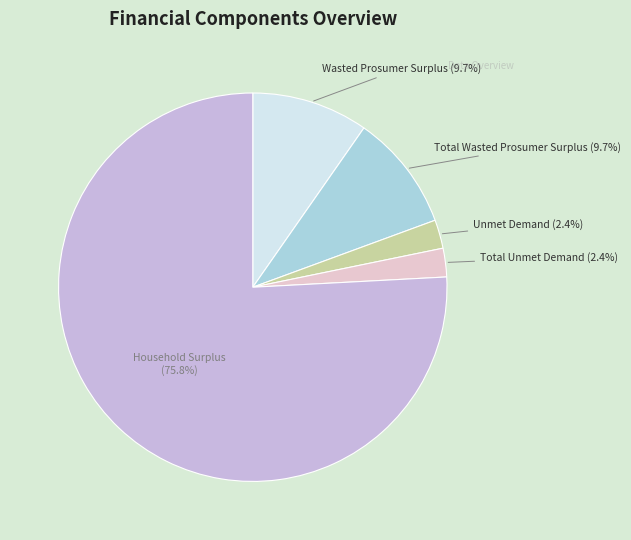

To the nearest percent, what is the combined percentage of Unmet Demand and Total Wasted Prosumer Surplus?

12%